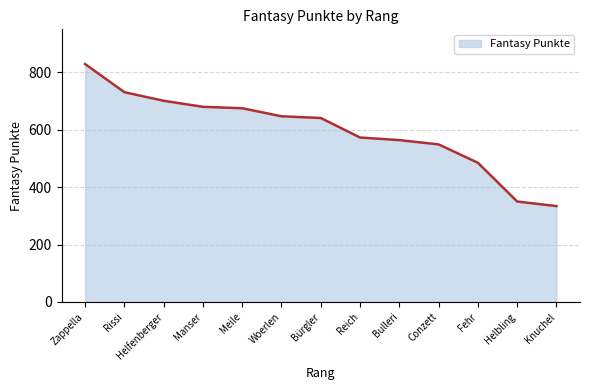

What is the change in value from Fehr to Helbling?

-135